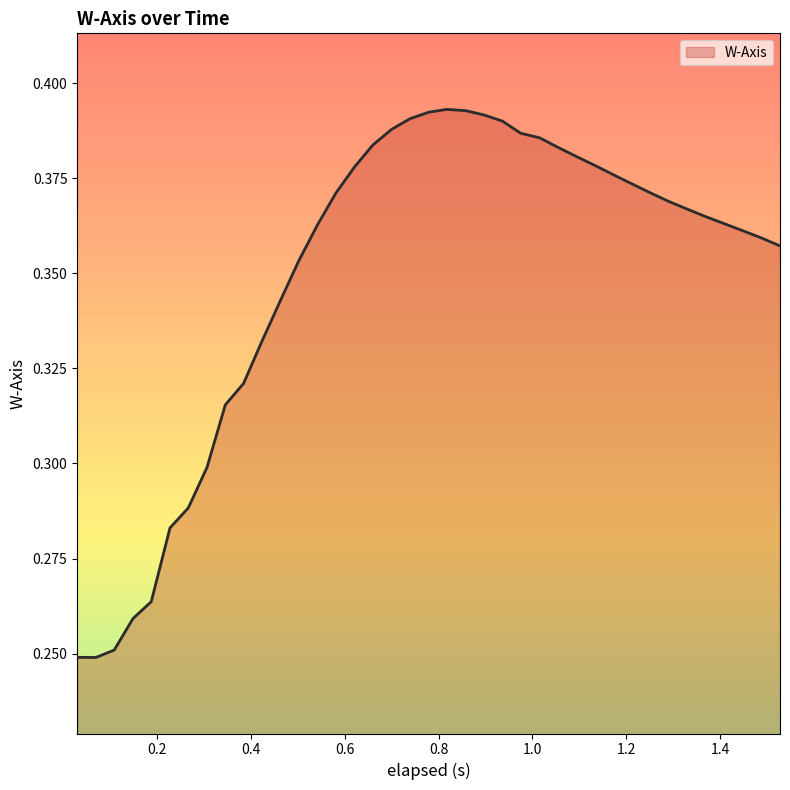

Does the chart display data point markers on the line(s)?

No